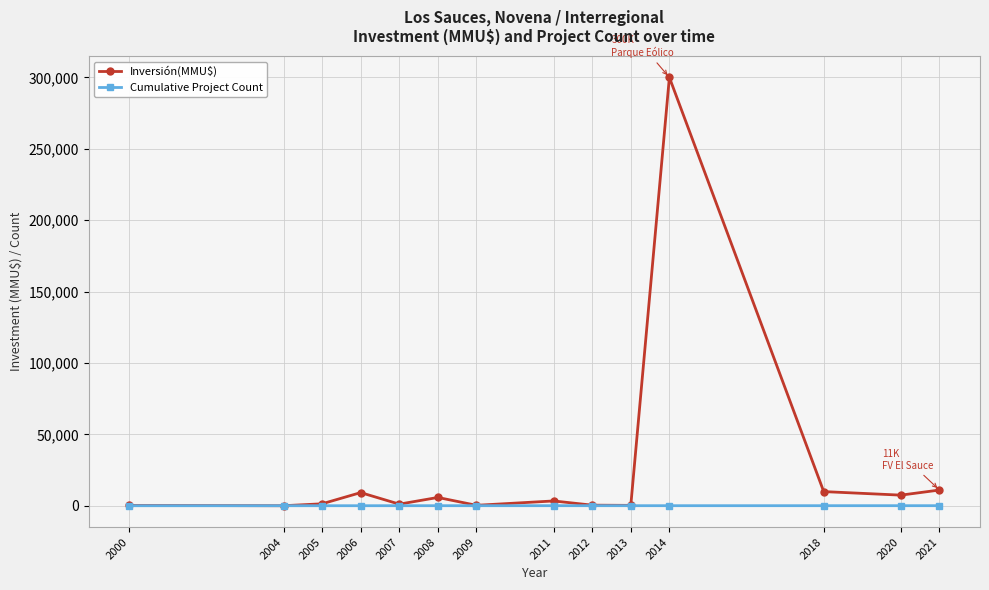

Is the value of Inversión(MMU$) at 2008 greater than the value of Cumulative Project Count at 2004?

Yes